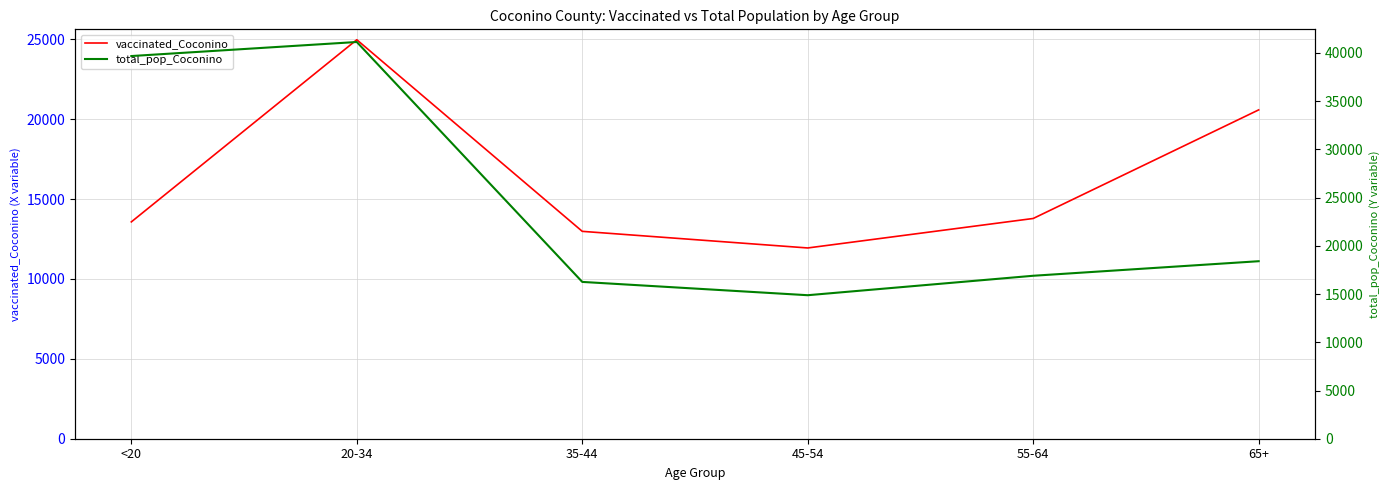

How many interior local valleys does the total_pop_Coconino series have?

1